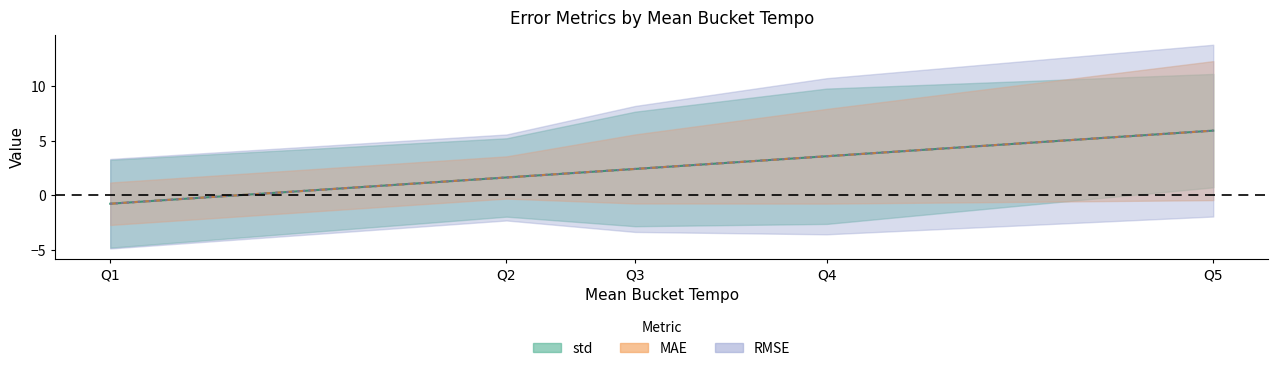

Reading left to right, transcribe all the data shown in this chart.

std: Q1=4.0	Q2=3.6	Q3=5.3	Q4=6.2	Q5=5.2
MAE: Q1=1.9	Q2=1.9	Q3=3.2	Q4=4.3	Q5=6.4
RMSE: Q1=4.1	Q2=3.9	Q3=5.8	Q4=7.2	Q5=7.9